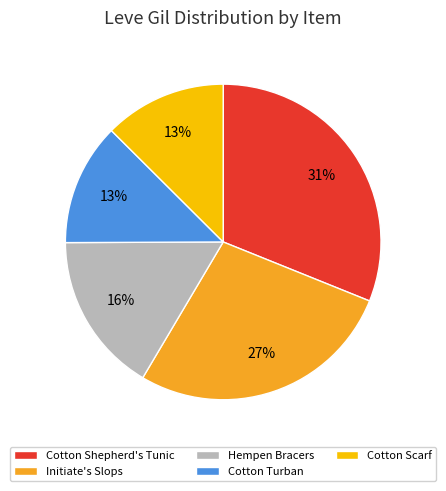

True or false: Initiate's Slops accounts for 27% of the total.

True